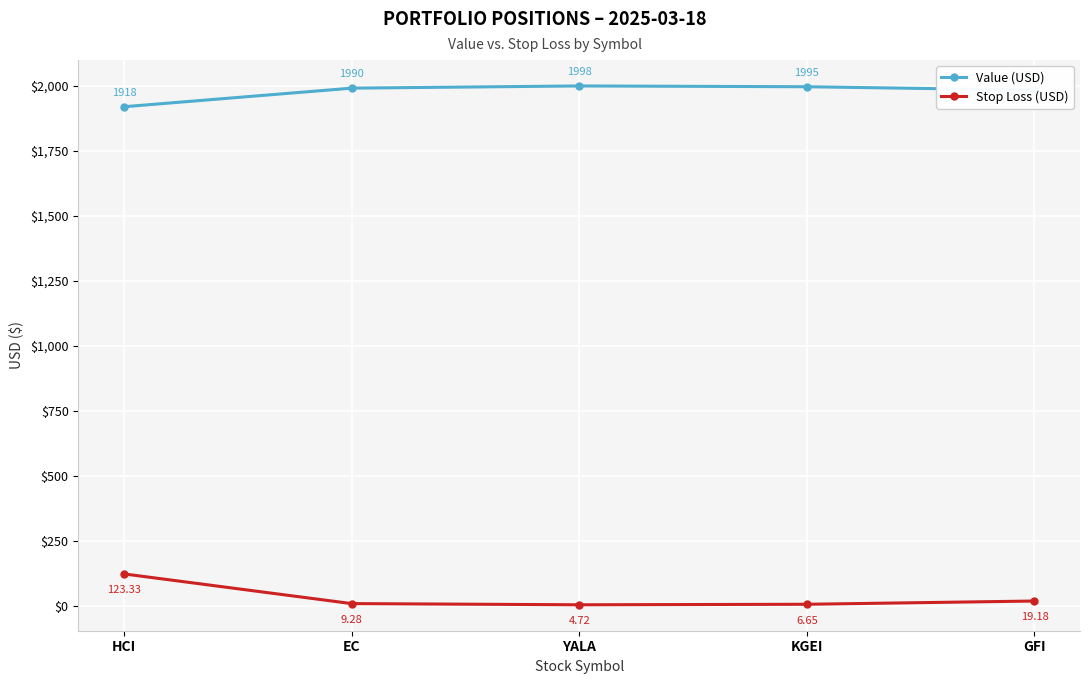

At which category does the chart reach its minimum across all series?

YALA